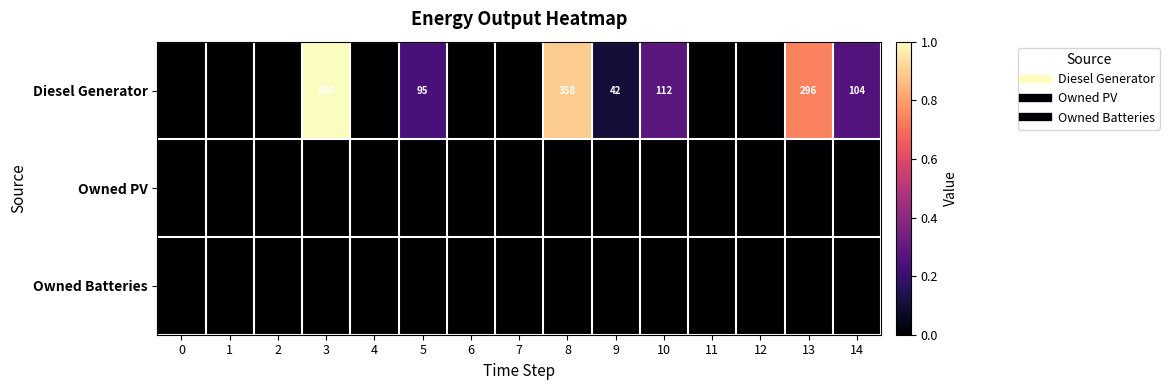

The value of Diesel Generator at 2 is -0.5. True or false?

False